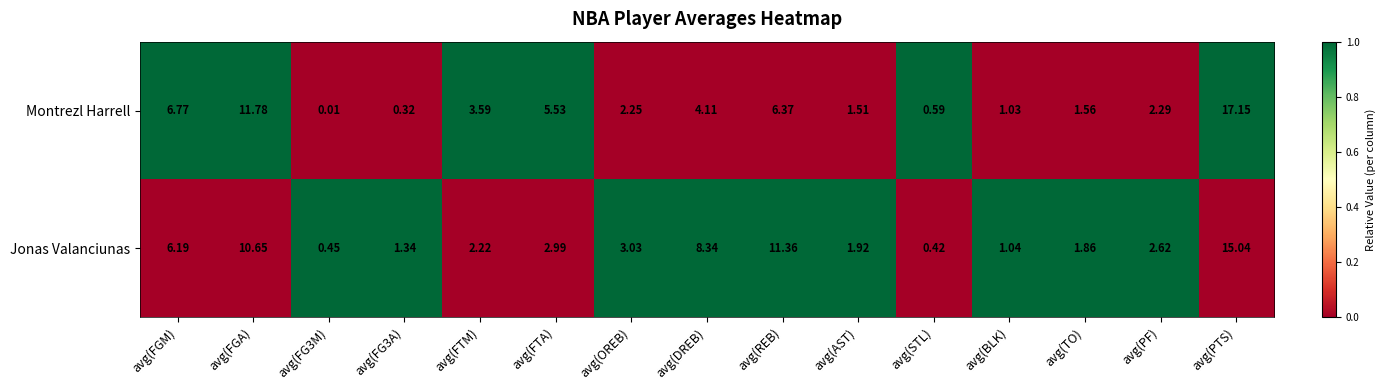

At which category does the chart reach its peak across all series?

avg(PTS)